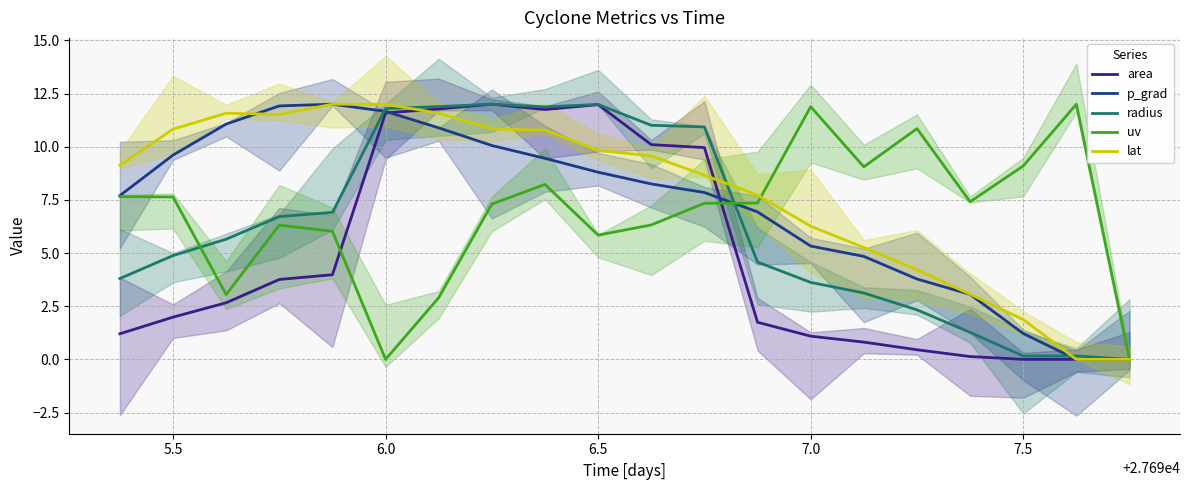

What is the highest value of the radius series?

12.0